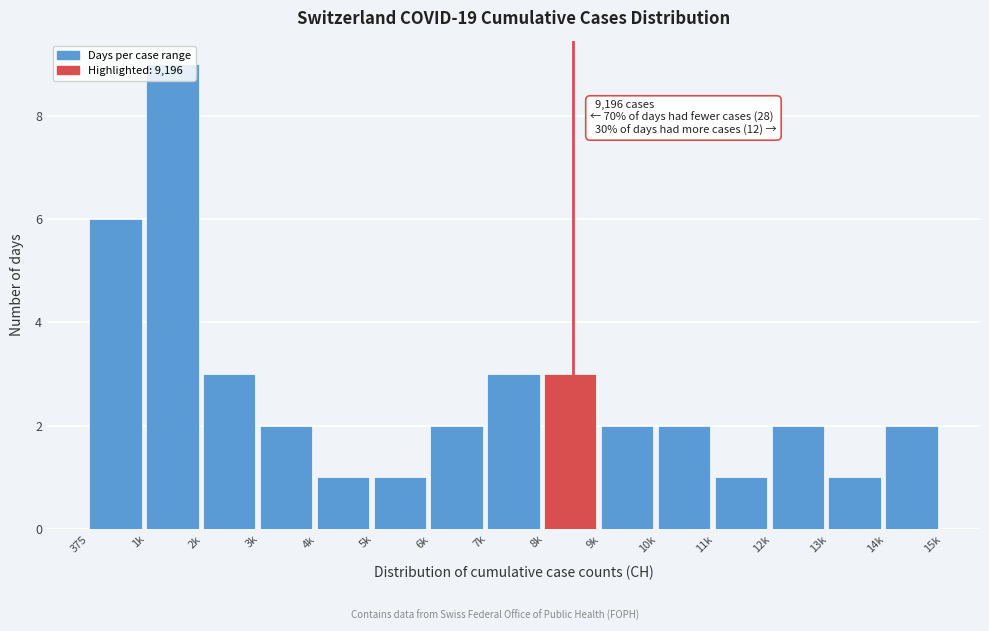

What is the label of the 7th bar from the left?

6k